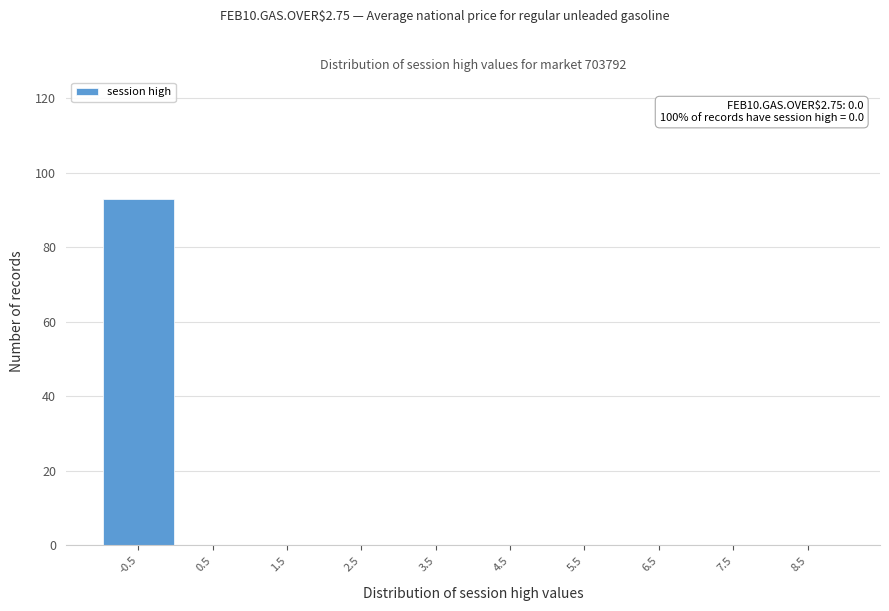

Reading left to right, what are all the values shown in this chart?

-0.5=93	0.5=0	1.5=0	2.5=0	3.5=0	4.5=0	5.5=0	6.5=0	7.5=0	8.5=0